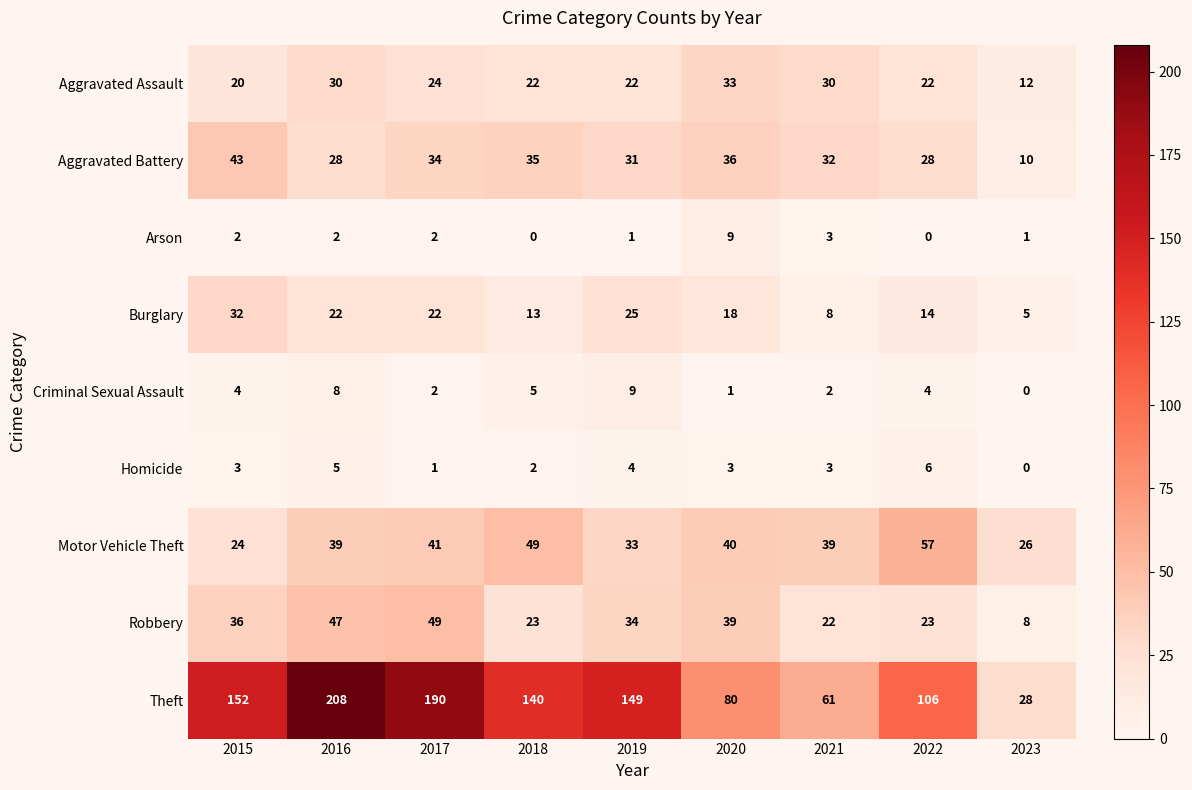

What is the difference between the highest and lowest values at 2016?

206